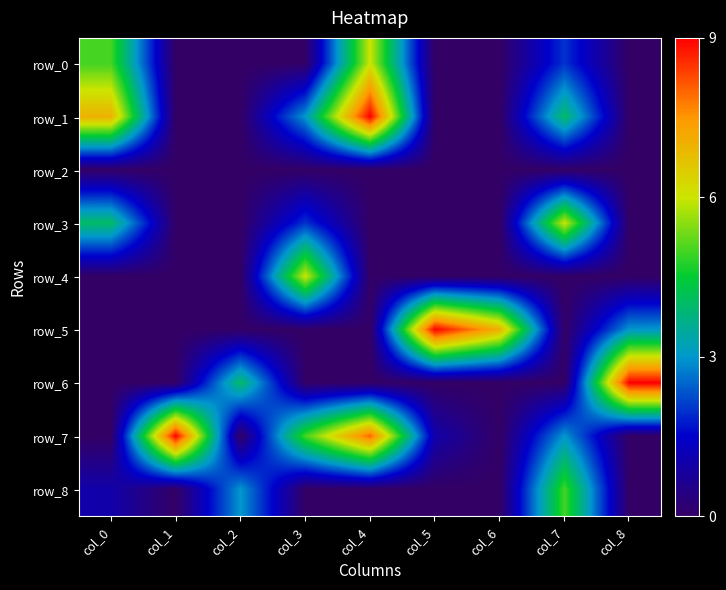

Which series changed the most between col_0 and col_4?

row_7